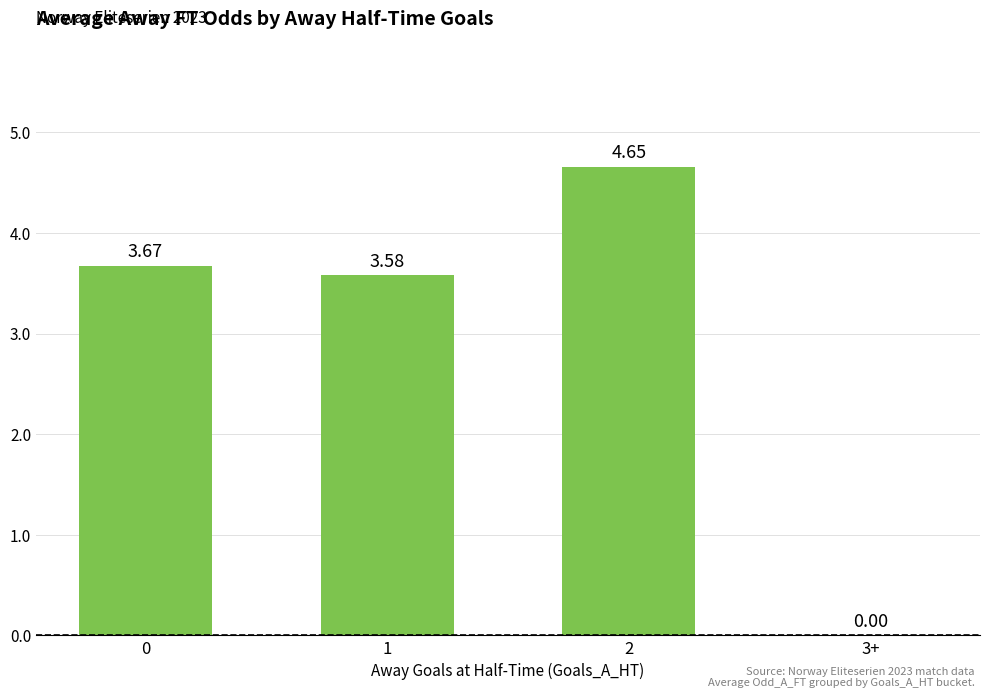

What is the sum of all values?

11.9